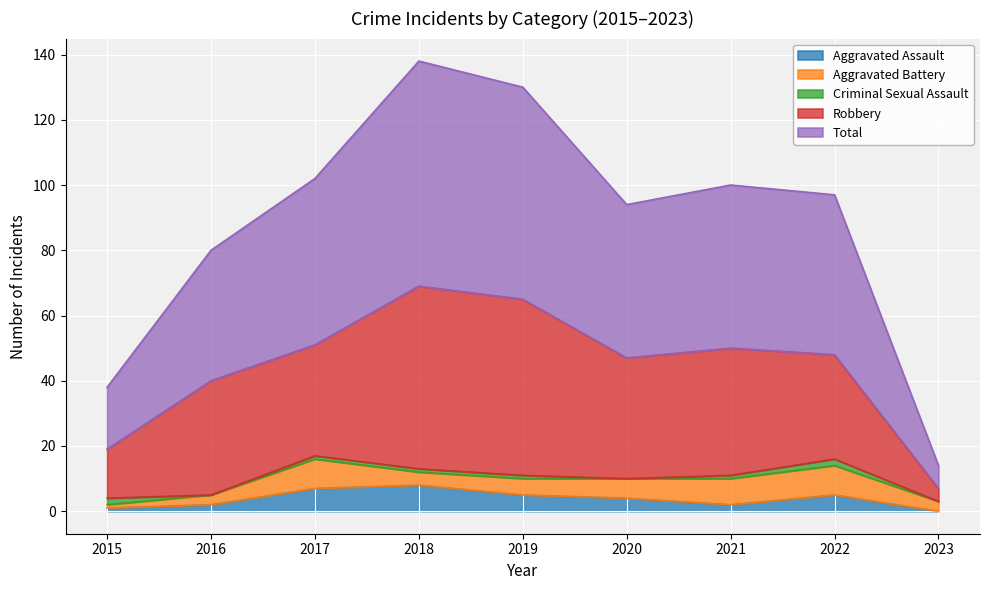

What is the maximum value for Robbery?

56